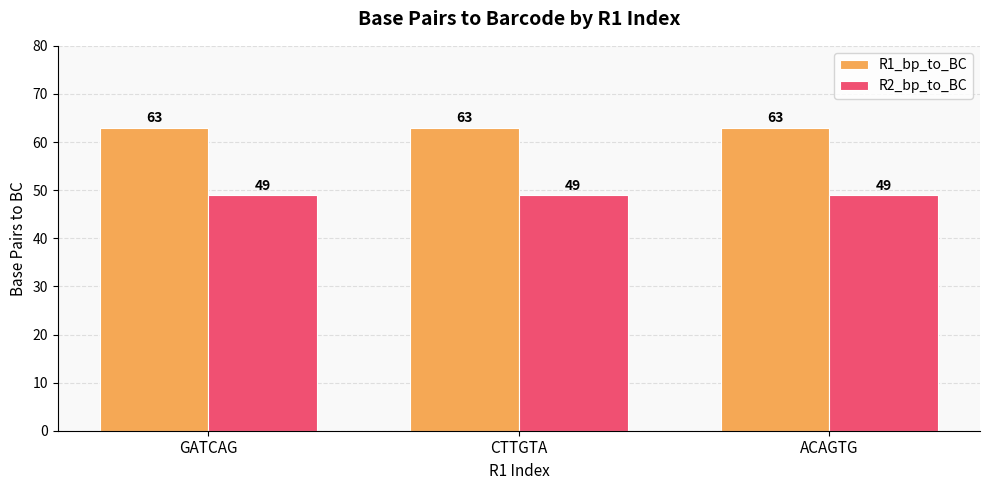

Reading left to right, transcribe all the data shown in this chart.

R1_bp_to_BC: GATCAG=63	CTTGTA=63	ACAGTG=63
R2_bp_to_BC: GATCAG=49	CTTGTA=49	ACAGTG=49